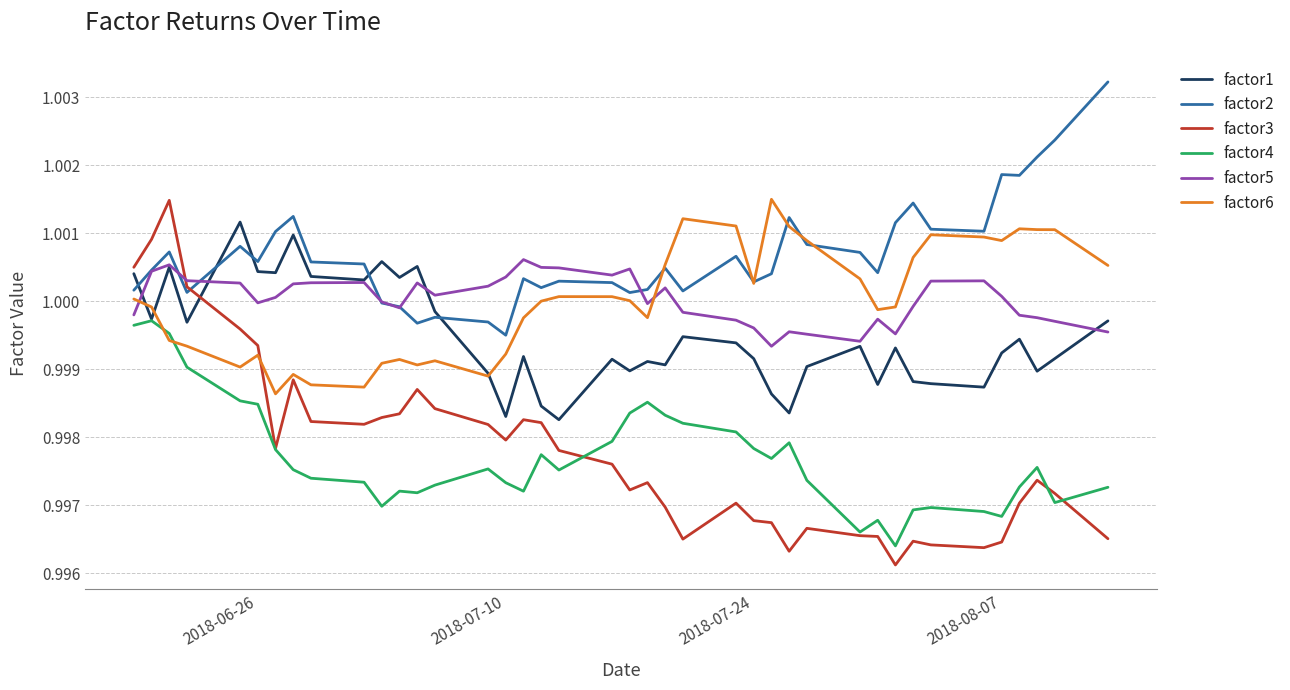

How many lines are shown in the chart?

6